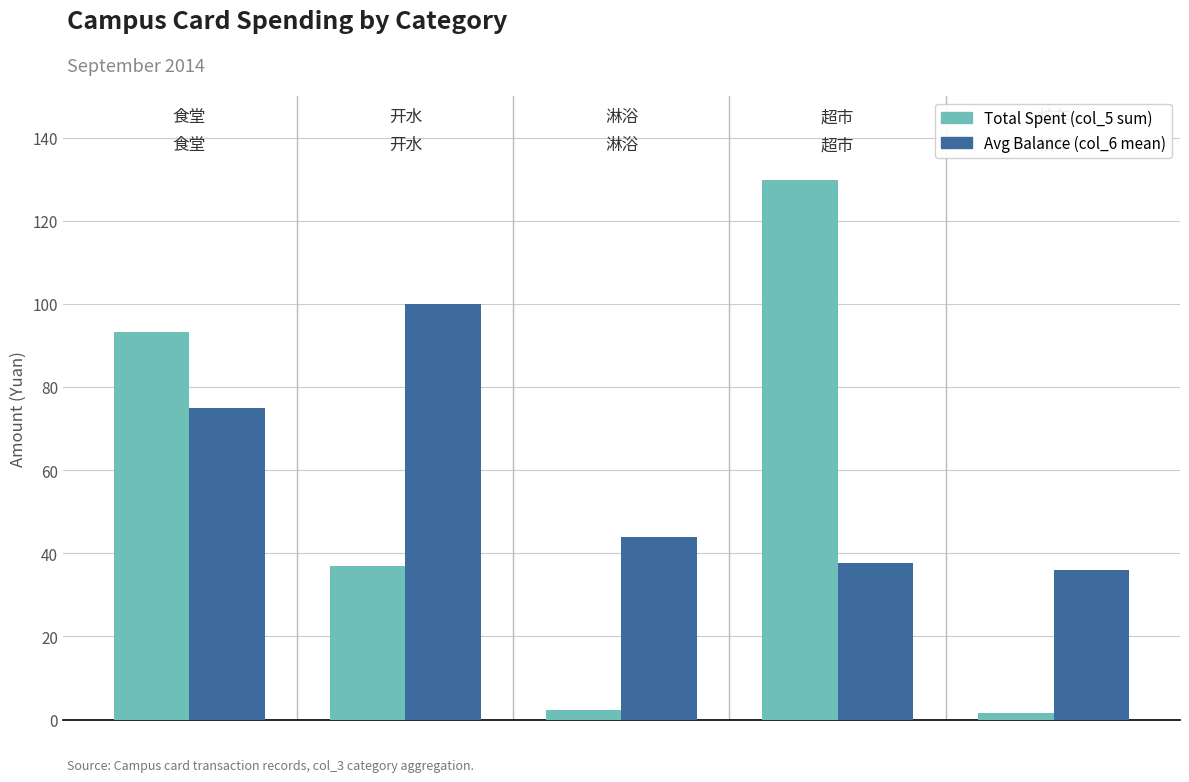

Reading left to right, list all the values displayed in this chart.

Total Spent (col_5 sum): 93.1	36.9	2.3	129.7	1.5
Avg Balance (col_6 mean): 75.0	100.0	44.0	37.5	36.0